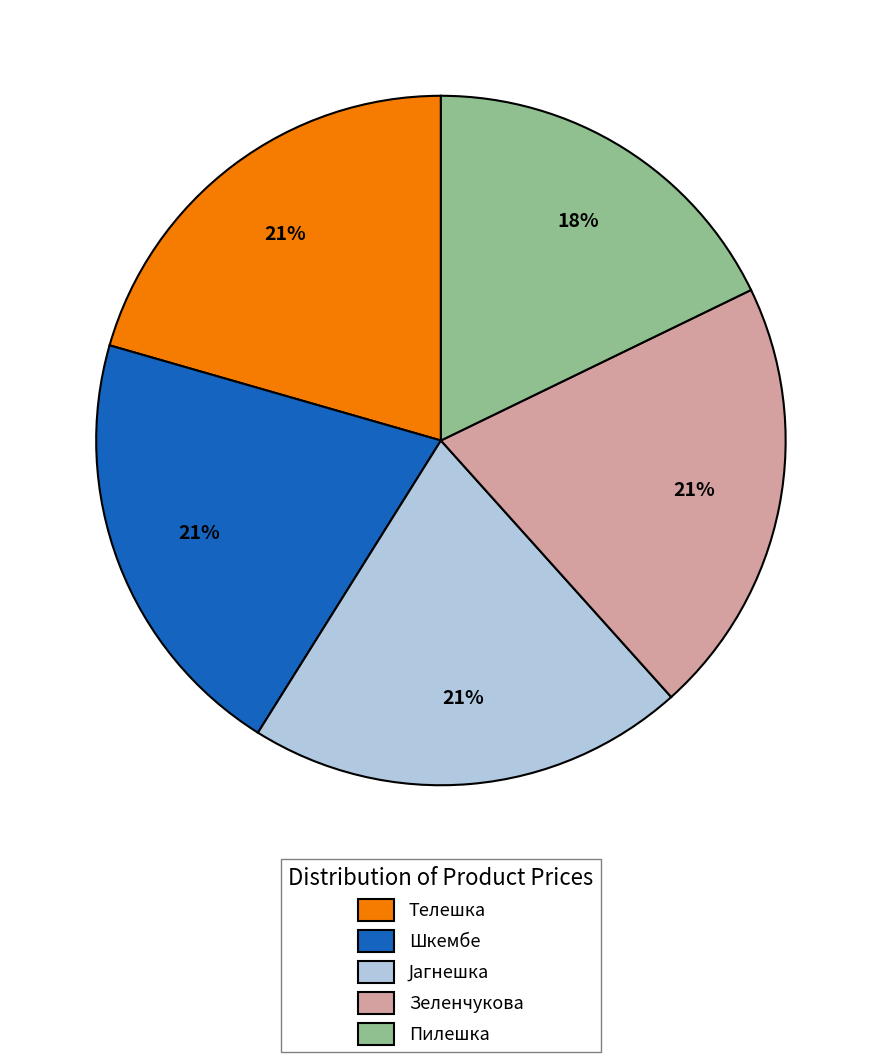

Do Шкембе and Телешка together represent more than half of the pie?

No